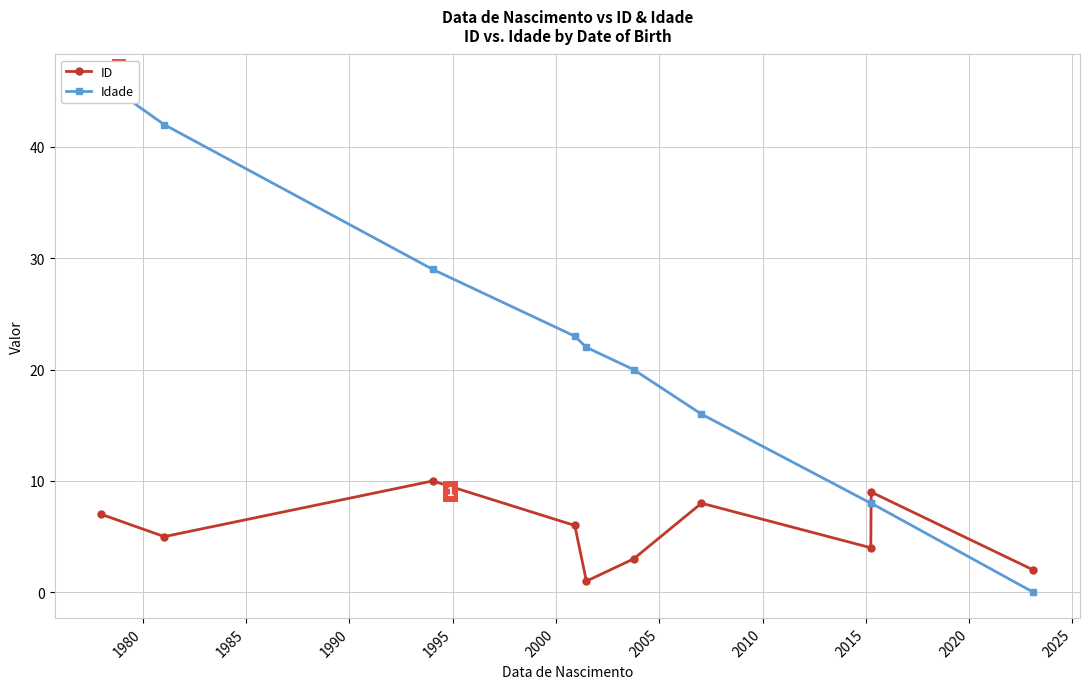

How many interior local peaks does the ID series have?

3